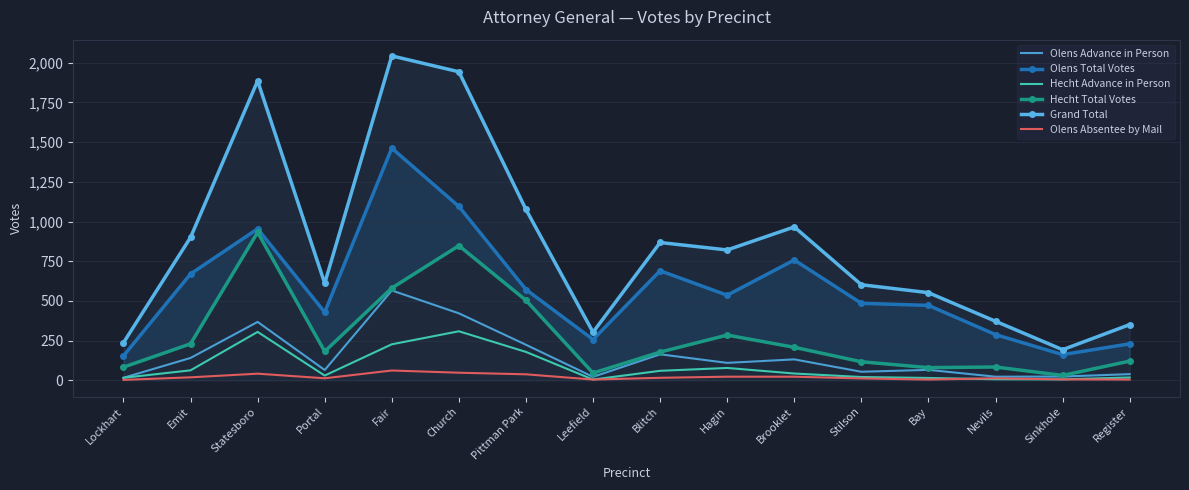

Rank the categories by Hecht Advance in Person value from lowest to highest.

Leefield, Sinkhole, Nevils, Bay, Lockhart, Register, Stilson, Portal, Brooklet, Blitch, Emit, Hagin, Pittman Park, Fair, Statesboro, Church